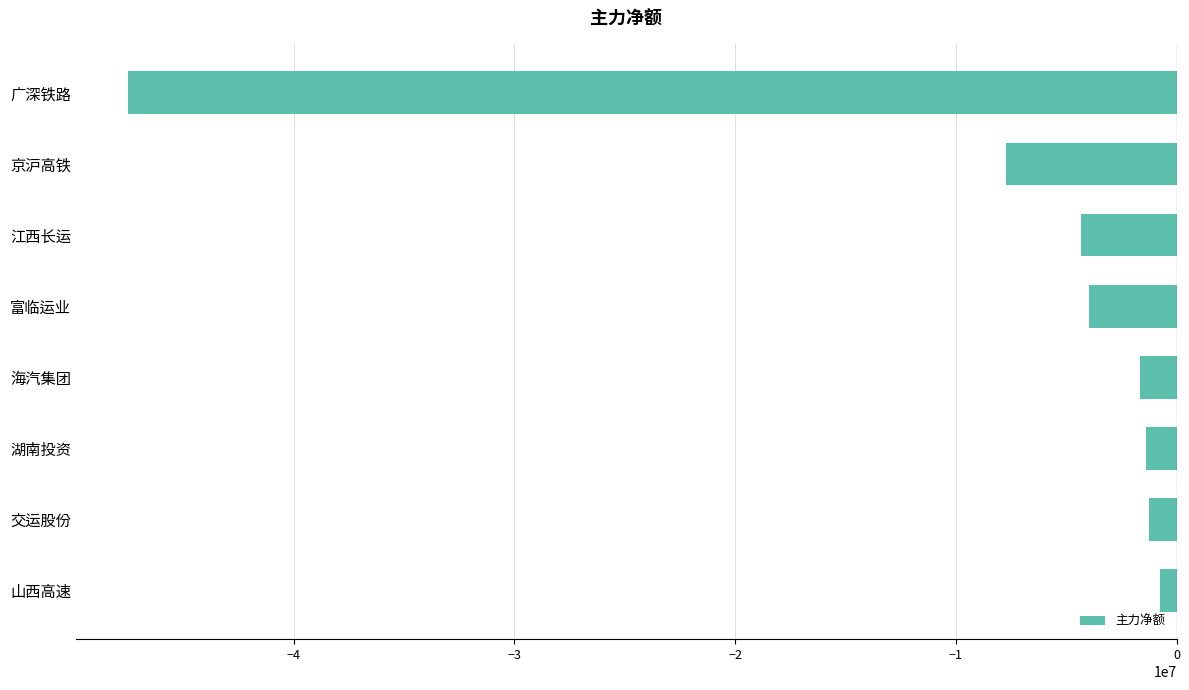

What is the difference between the maximum and second lowest values?

6997737